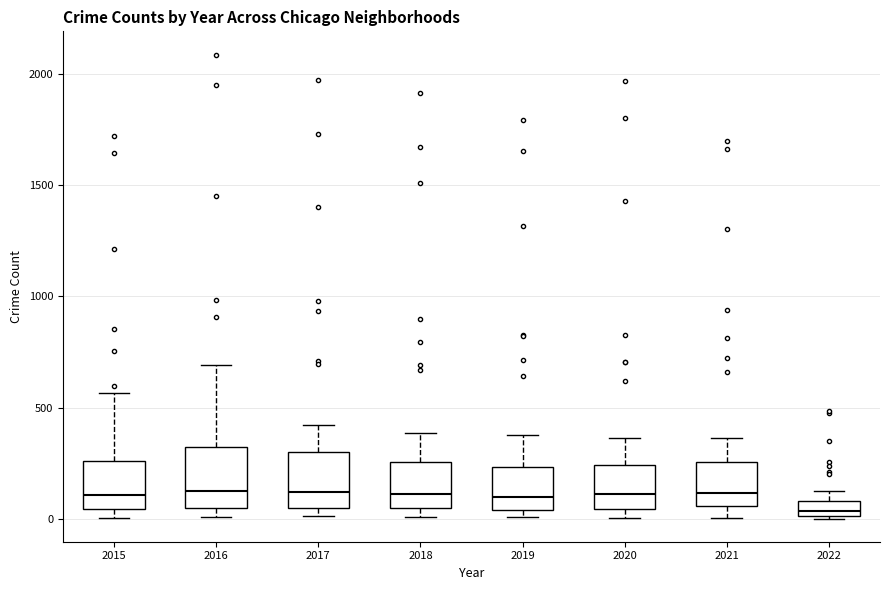

Where does the upper whisker of the box at x = 2019 end on the y-axis? The values are not printed on the chart, so give them approximately, as read against the axis.

400